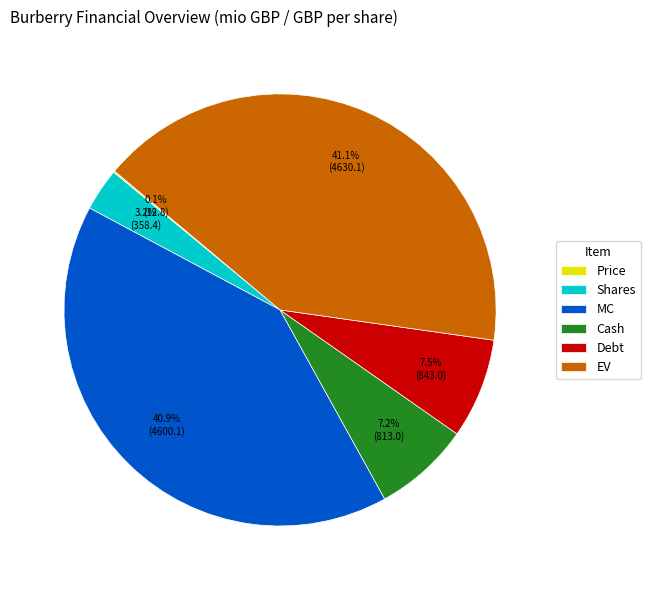

Is there a majority slice in this chart?

No